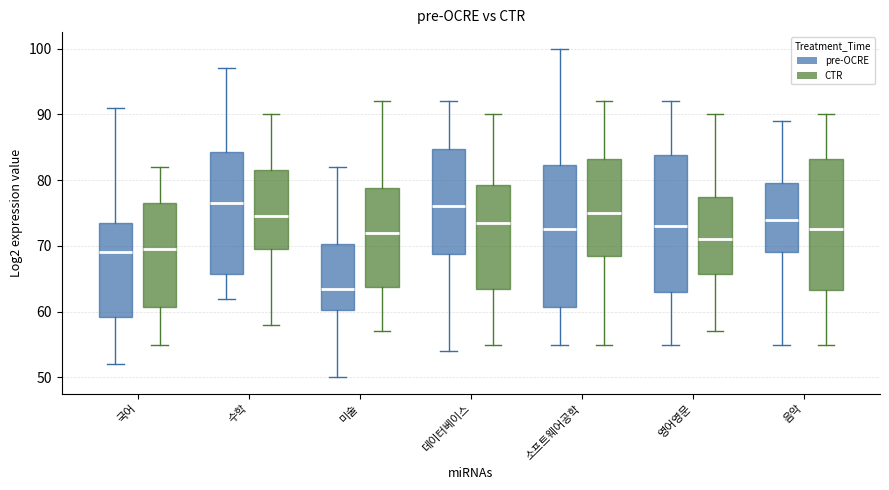

Where does the median line of the box for 국어 (CTR) sit on the y-axis? The values are not printed on the chart, so give them approximately, as read against the axis.

70